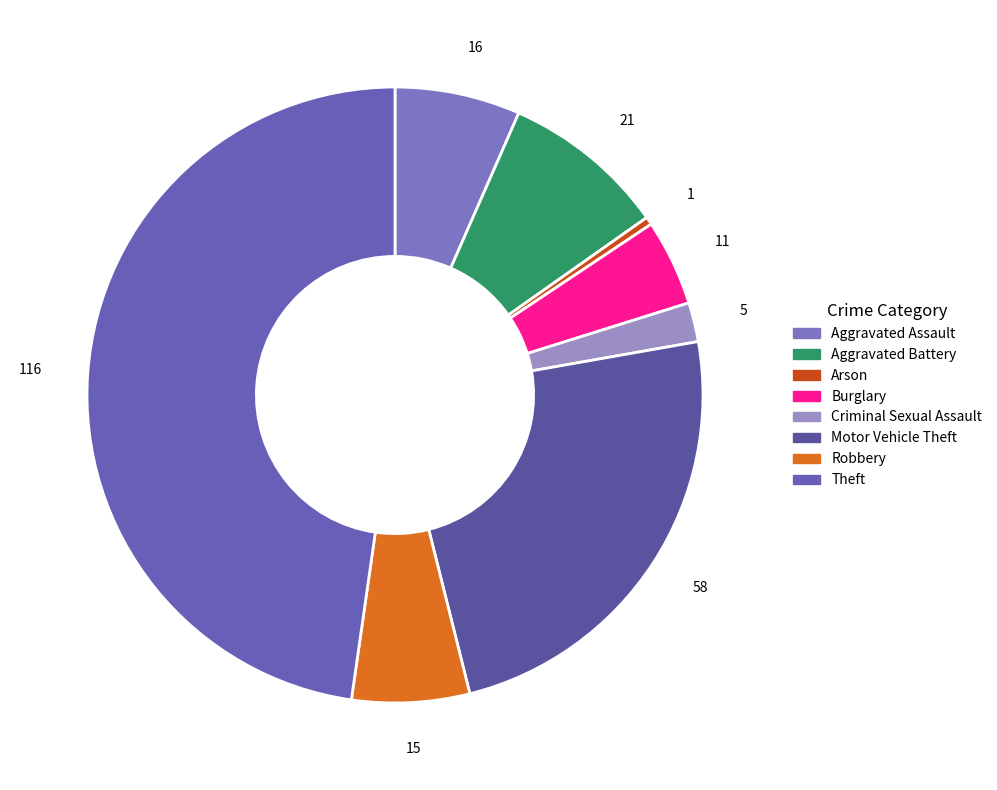

How many segments does this pie chart have?

8